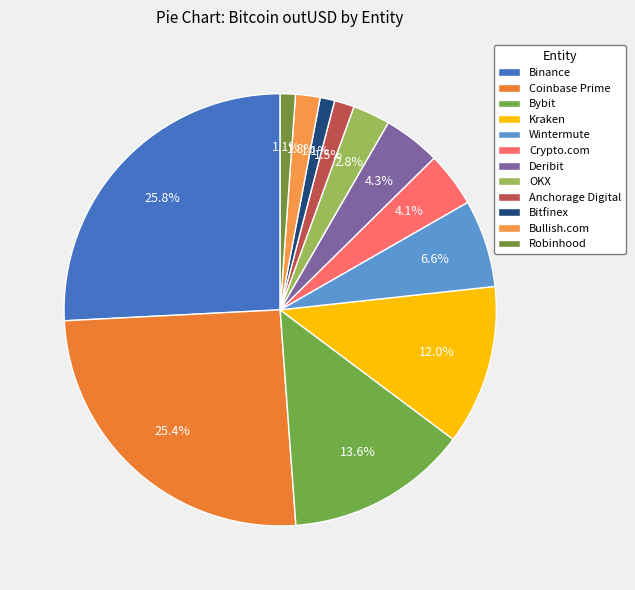

To the nearest percent, what is the average slice percentage?

8%